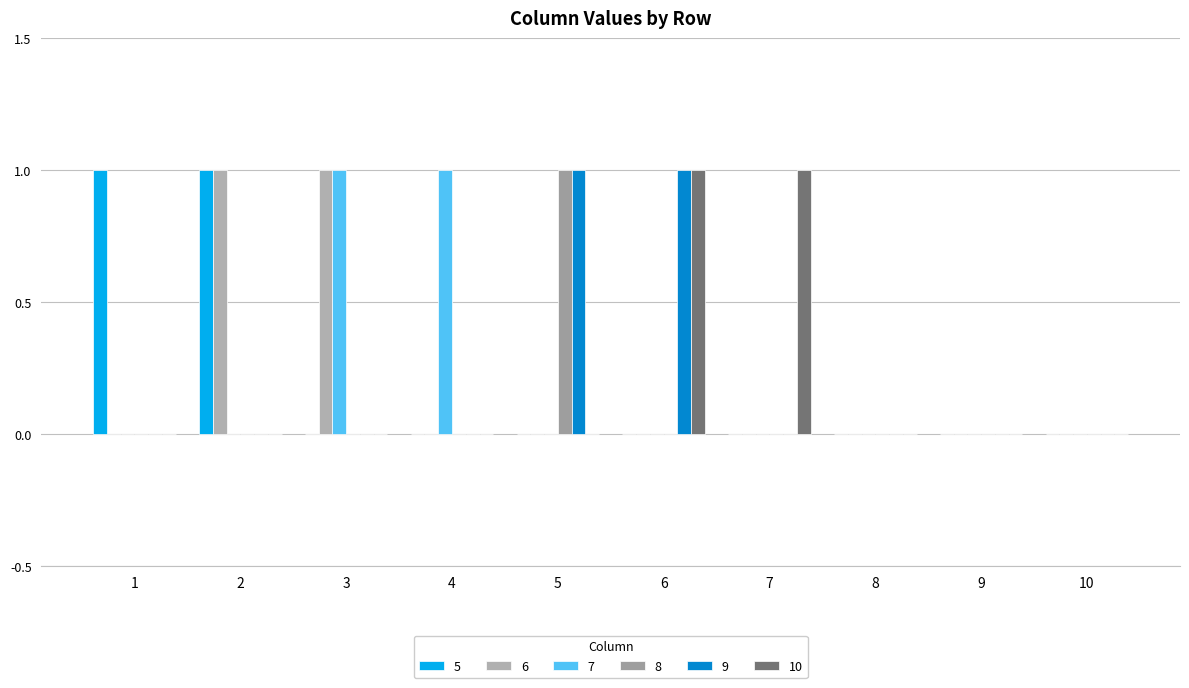

Count the number of data series in this chart.

6